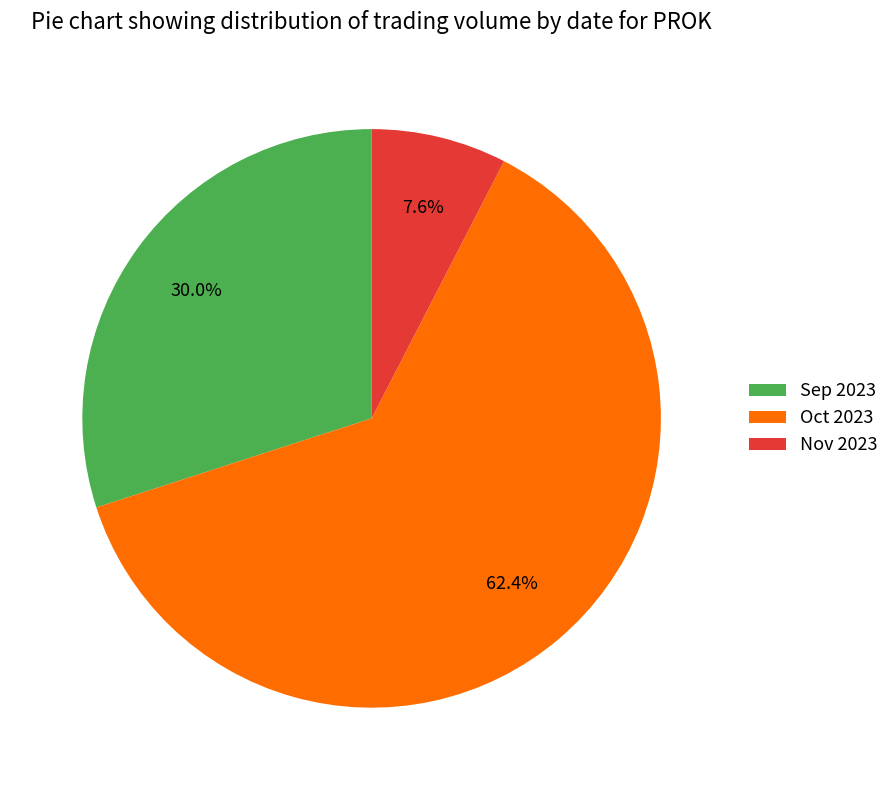

Count the number of slices in the pie.

3